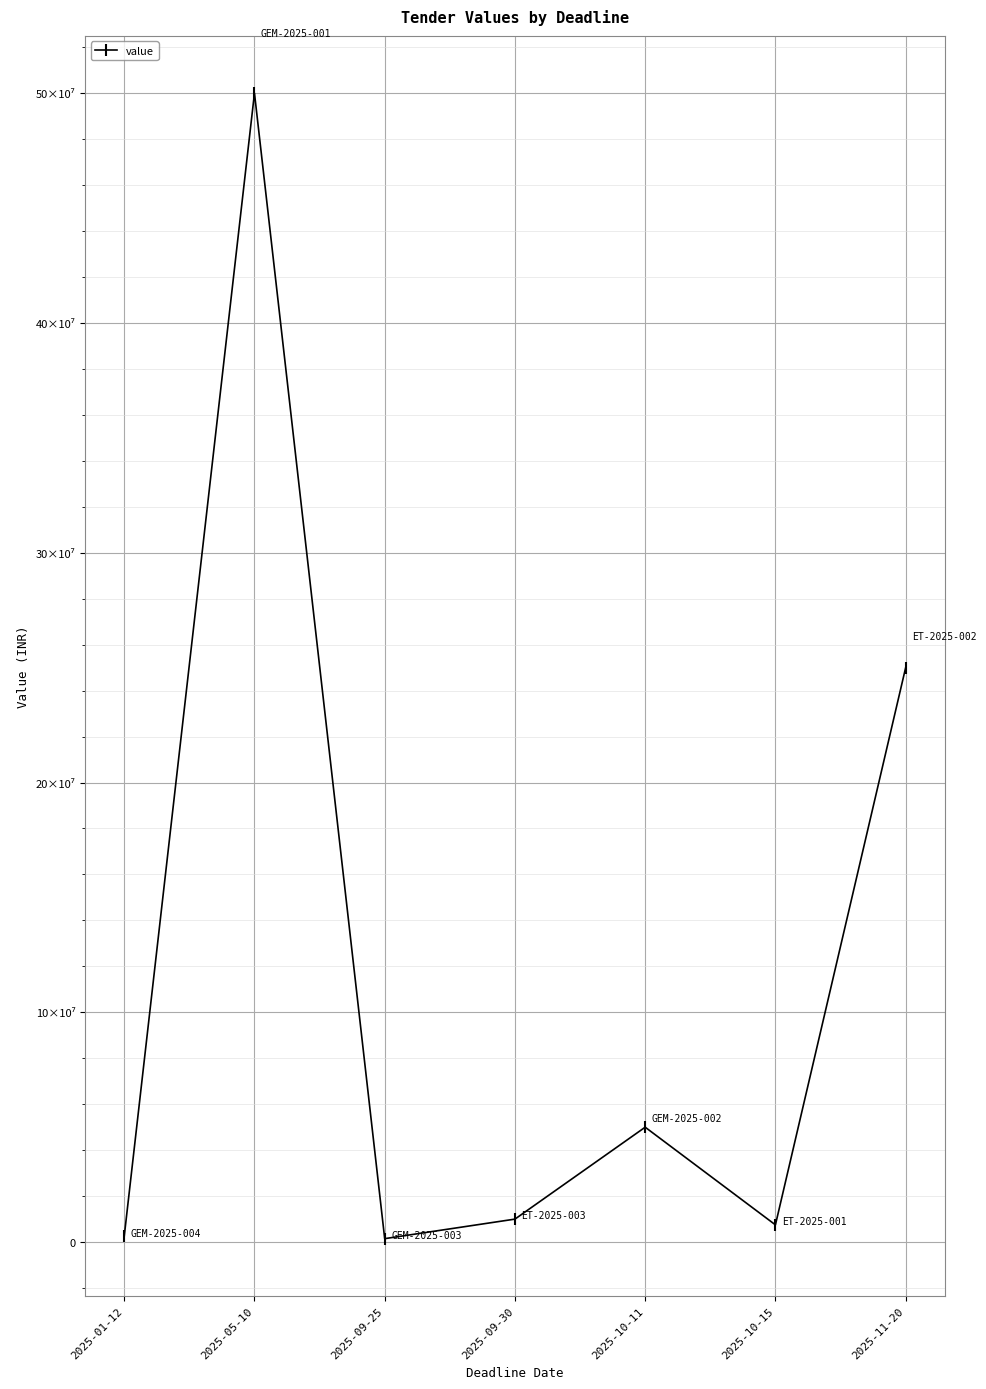

How many data points does each series have?

7